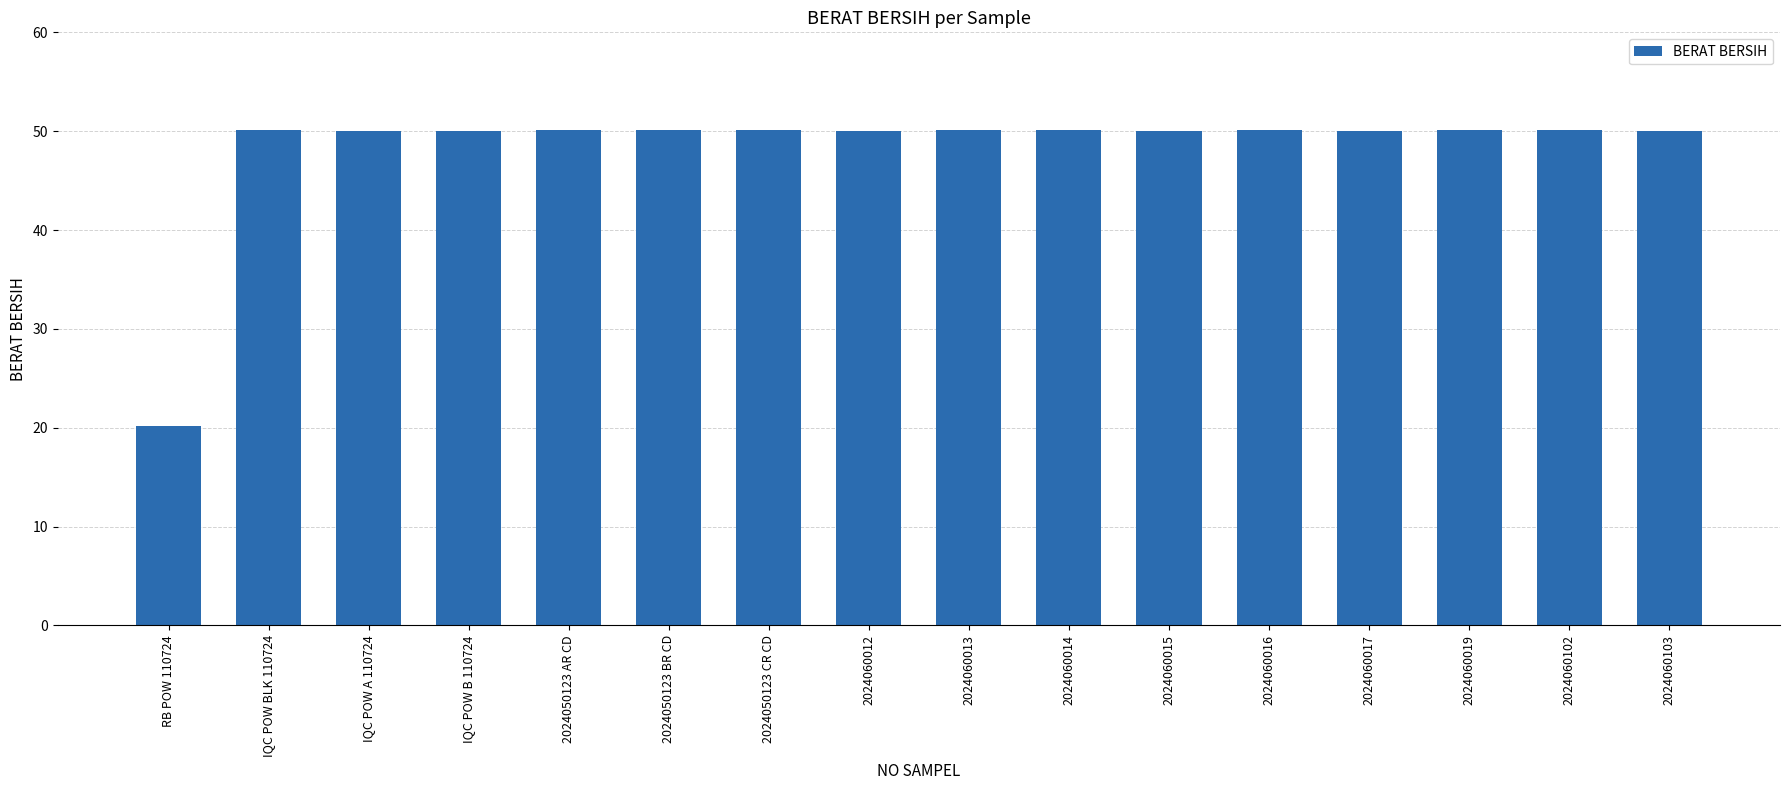

How many bars are there in total?

16